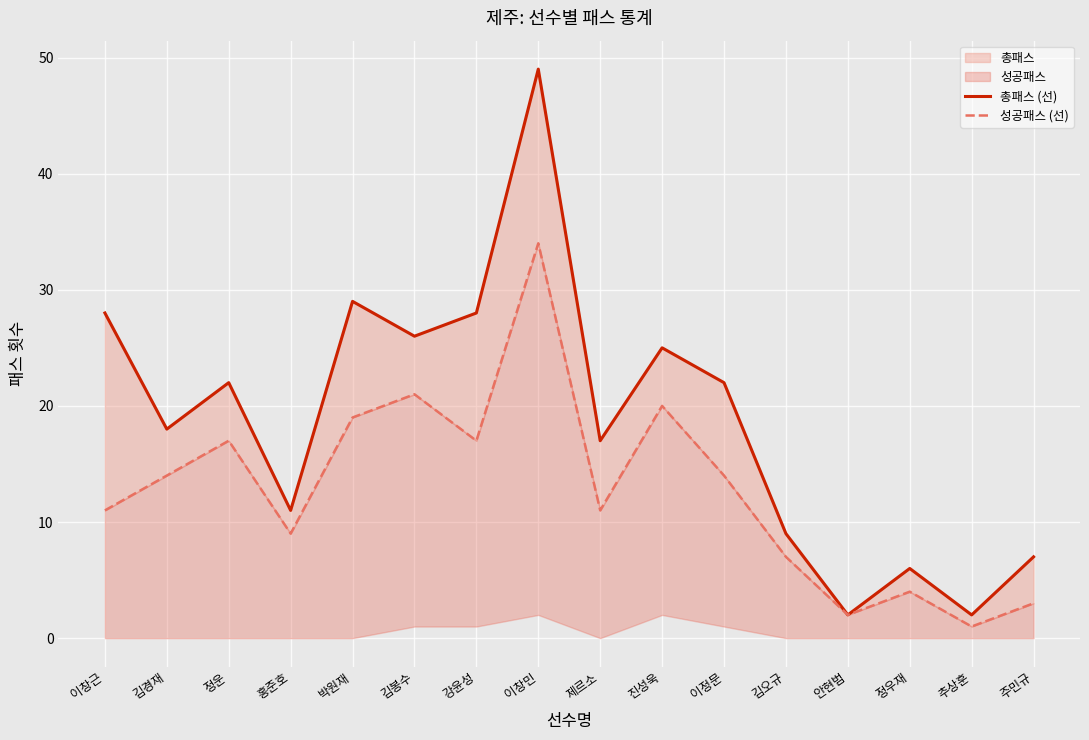

What is the total value across all series at 김경재?

32